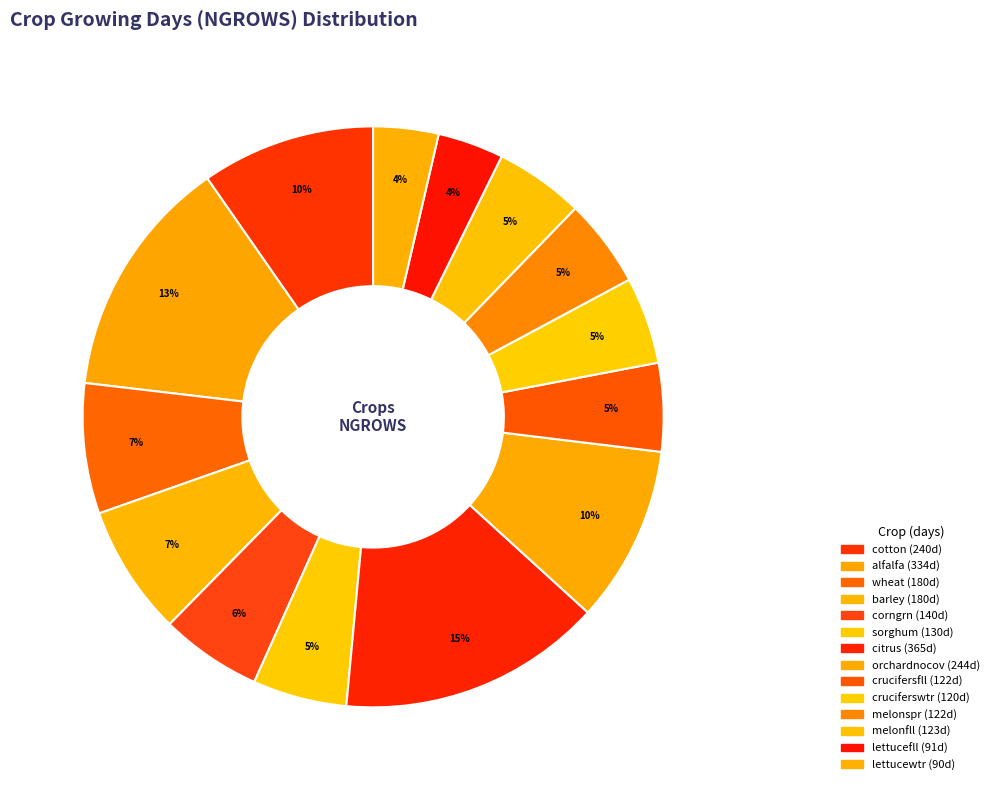

True or false: cotton accounts for 19% of the total.

False